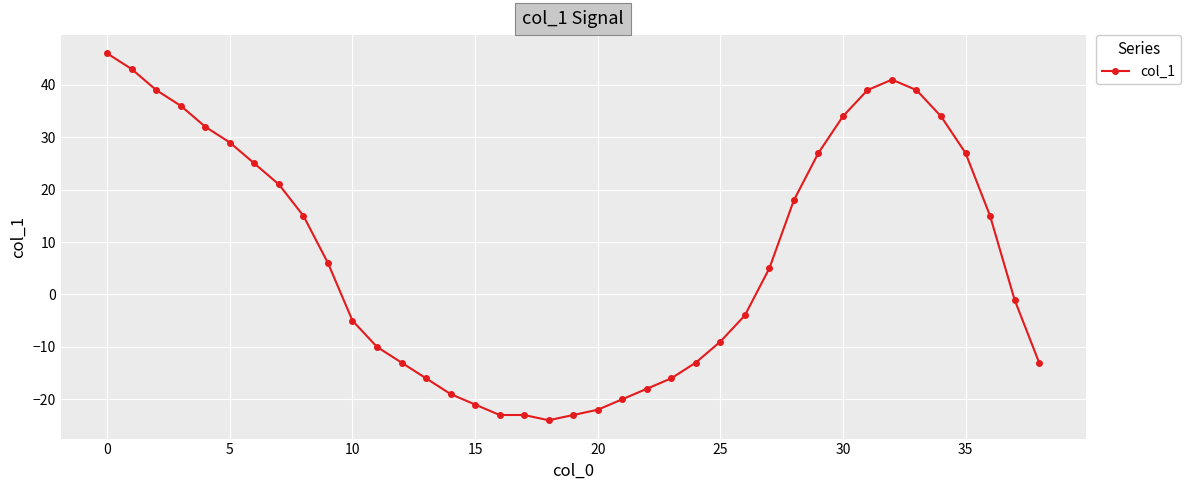

What is the sum of all values?

278